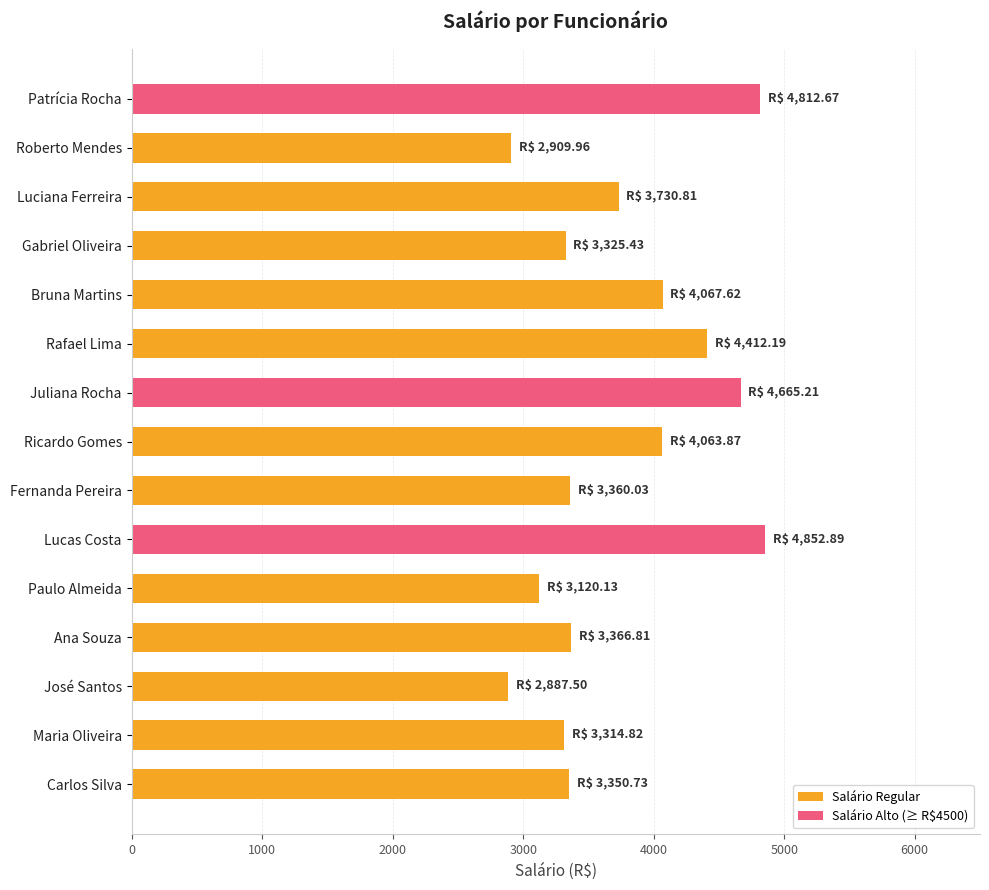

True or false: the data shows 1472.3 at Paulo Almeida.

False